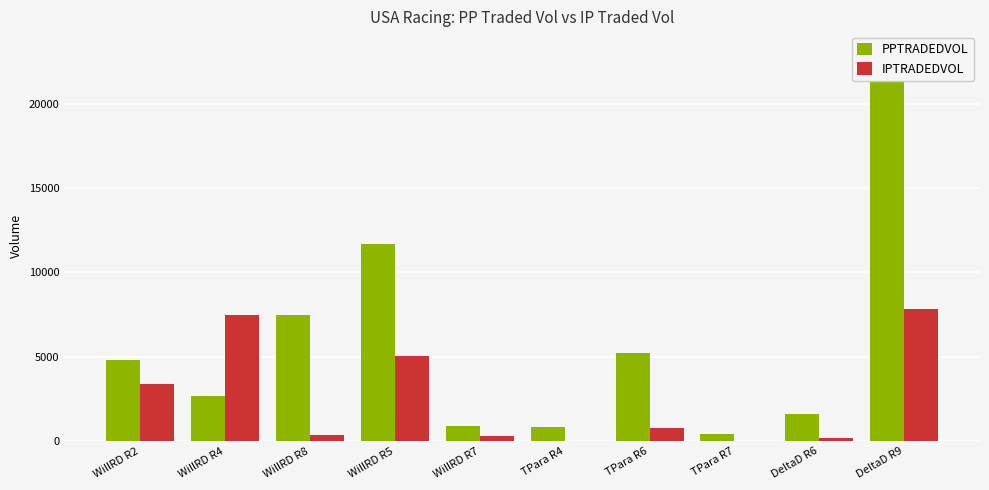

How many values in the PPTRADEDVOL series exceed 4818?

5